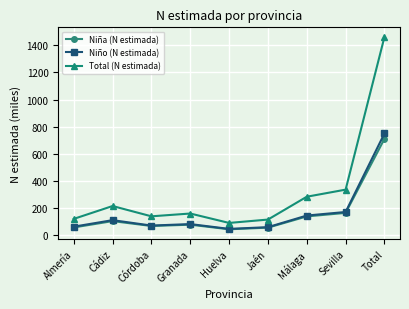

Which series has the largest total across all categories?

Total (N estimada)